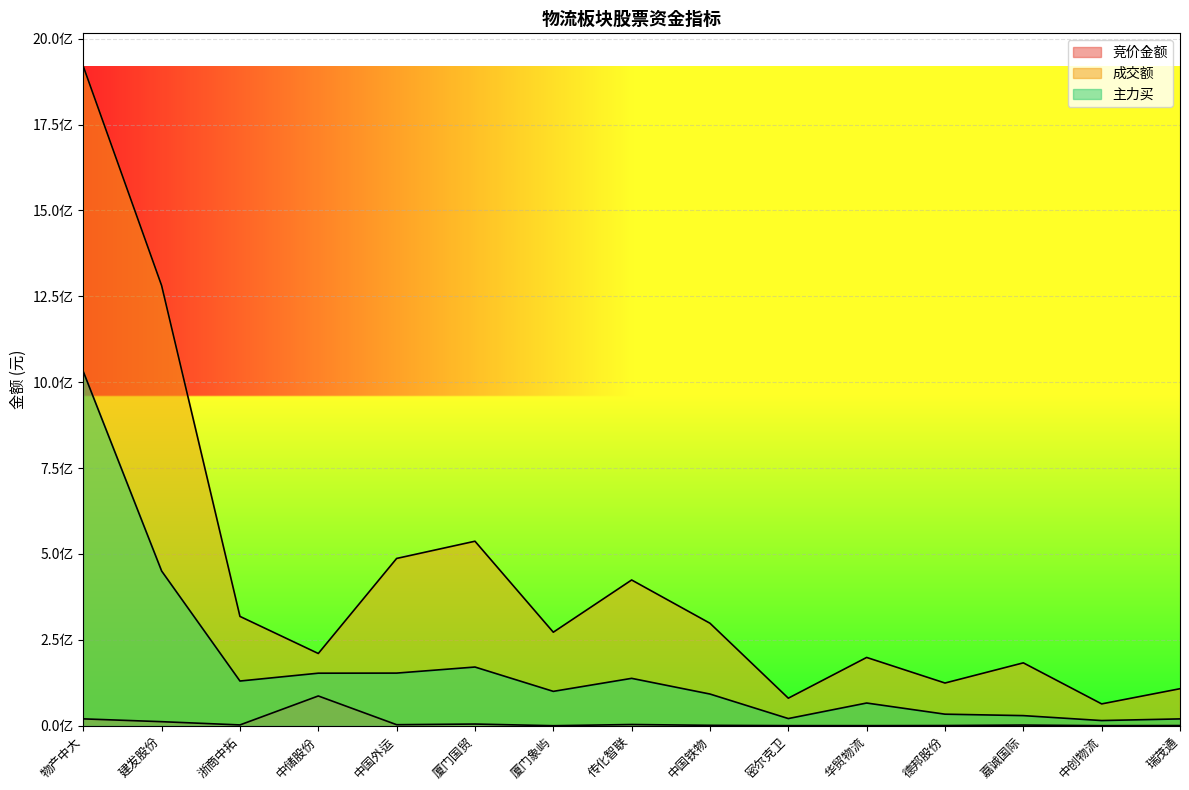

At which label is 成交额 closest to 991626963?

建发股份